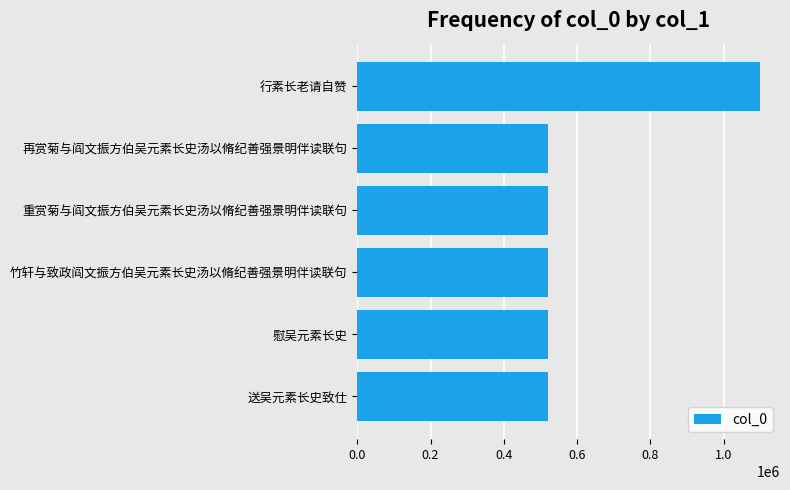

What is the maximum value shown in the chart?

1098460